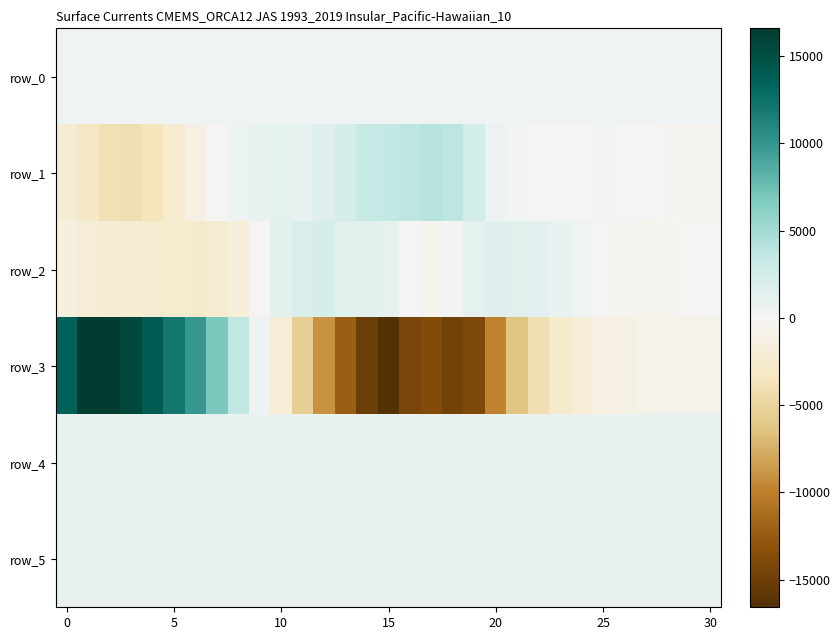

How many values in the row_5 series exceed 833?

11